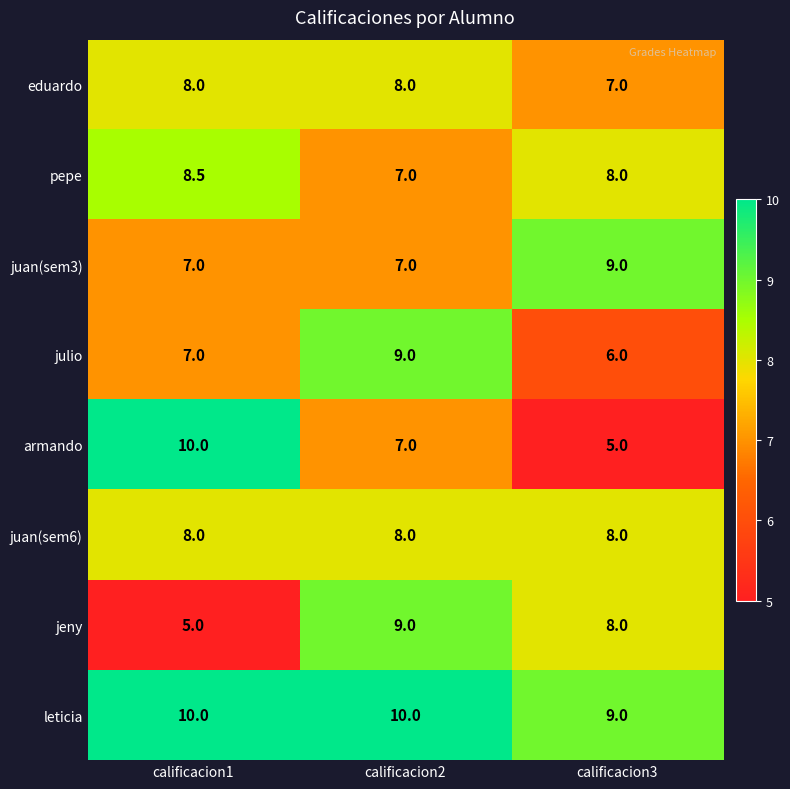

Count the number of data series in this chart.

8